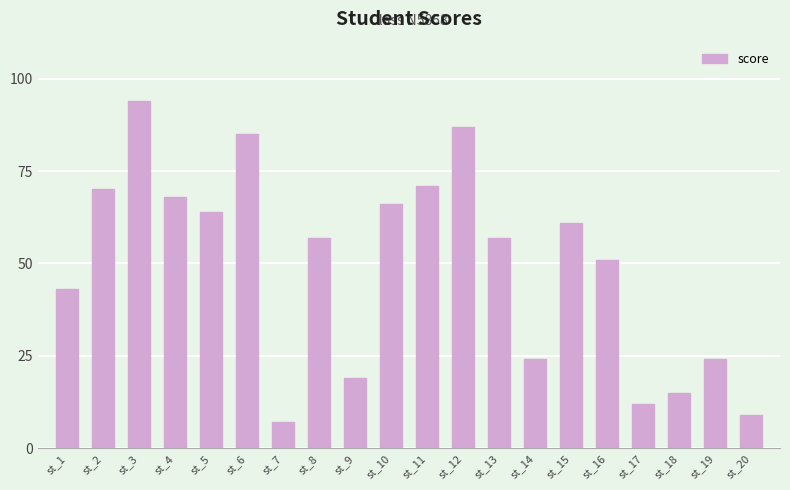

The chart shows a value of 24 at st_19. True or false?

True